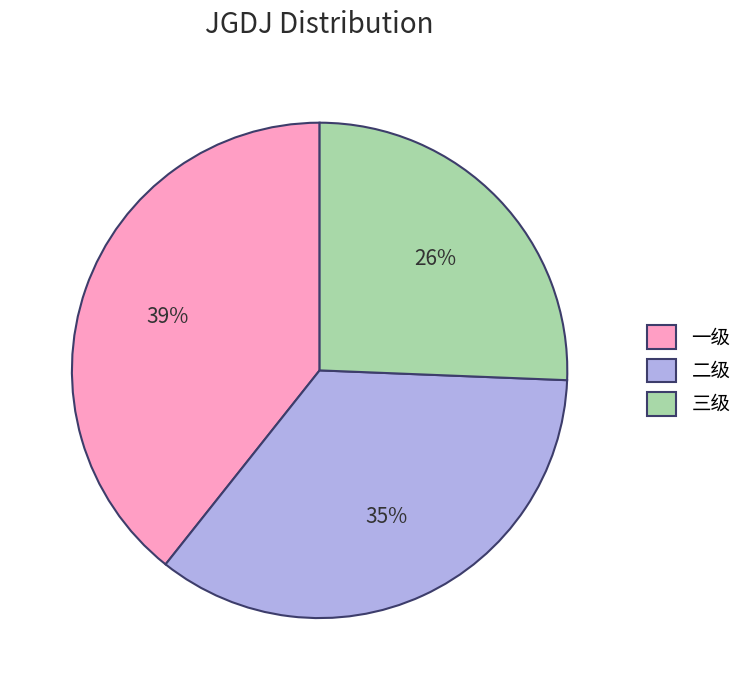

Does 三级 represent more than half of the total?

No